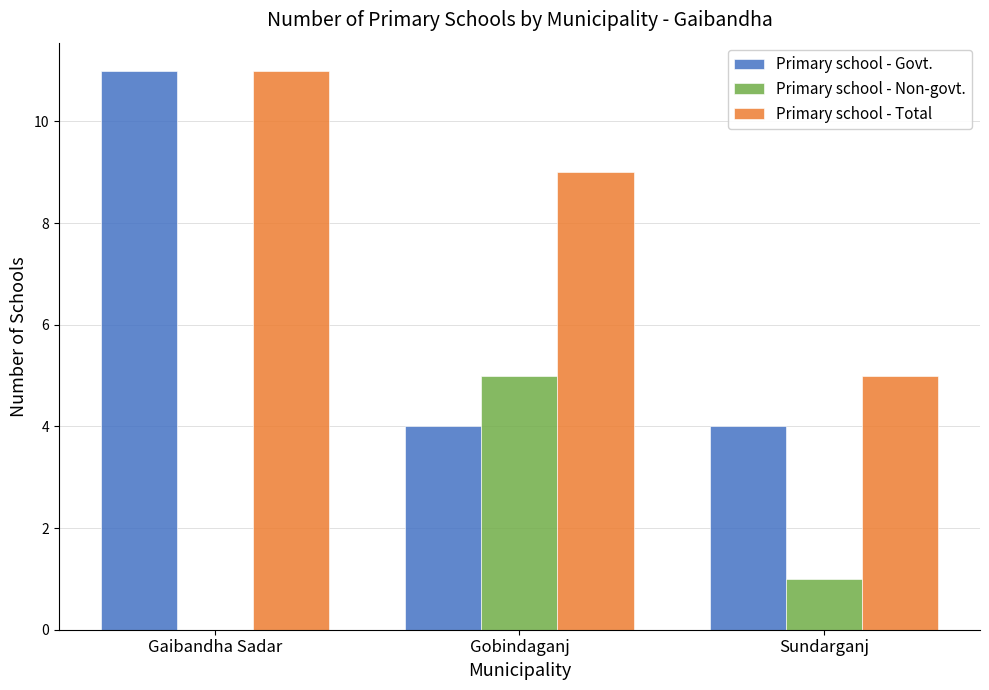

What value does the Primary school - Total series have at Gaibandha Sadar?

11